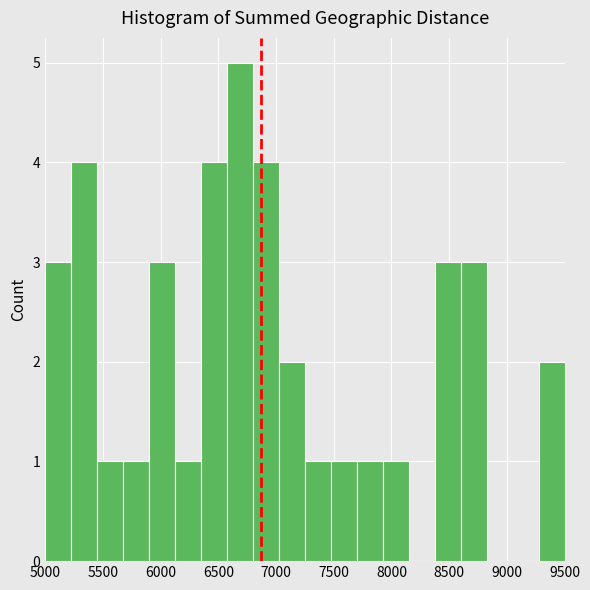

Which range on the x-axis has the tallest bar?

6575 to 6800